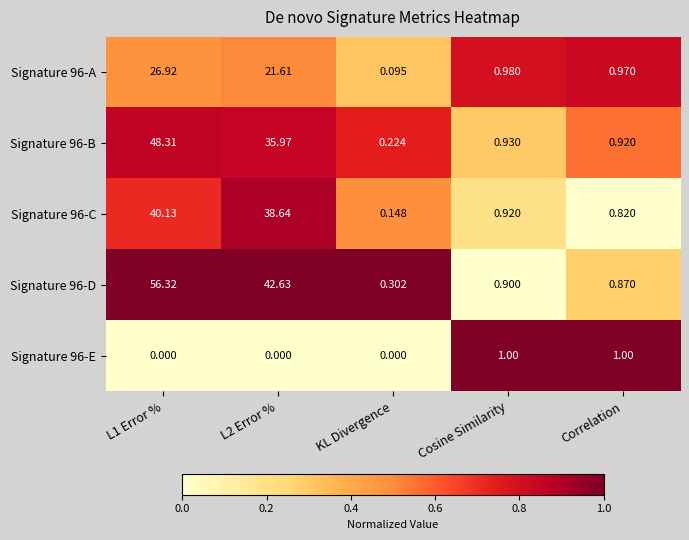

At which label does Signature 96-B reach its minimum?

KL Divergence